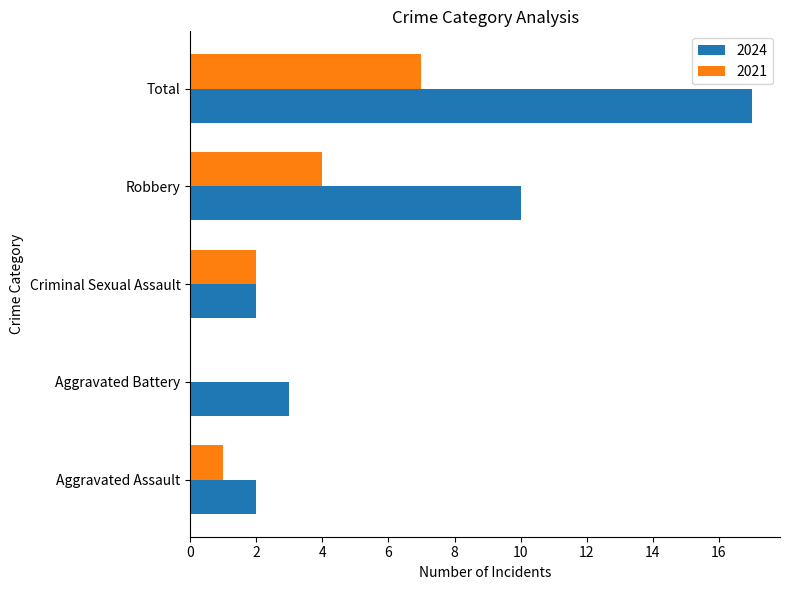

At which category is the sum across all series the highest?

Total